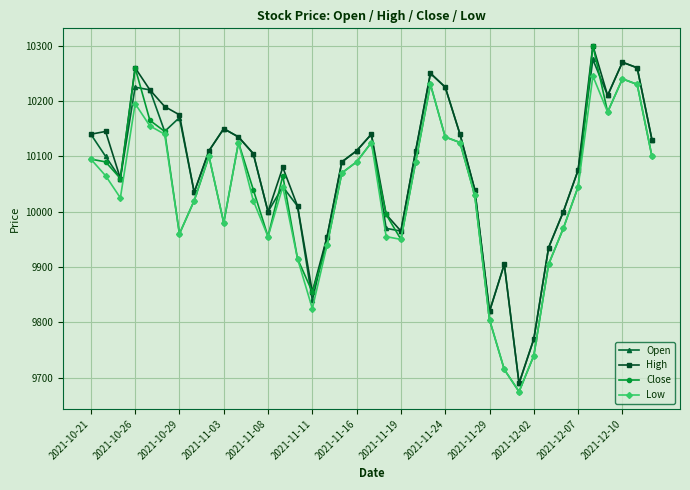

True or false: Close has more than 2 points higher than both neighbors.

True